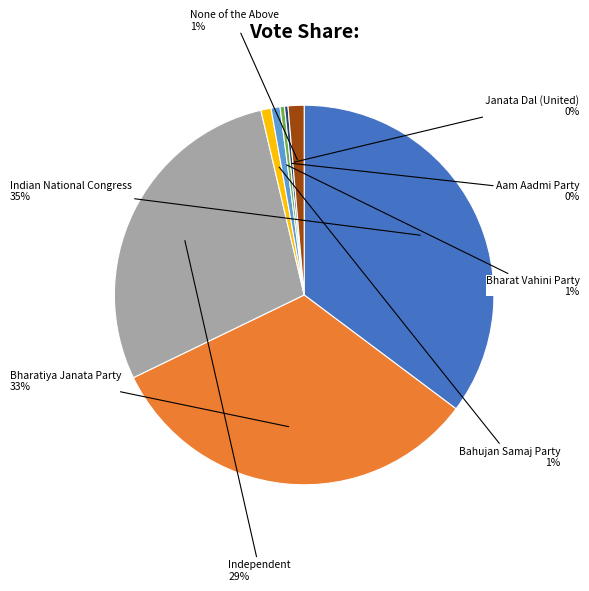

To the nearest percent, what is the average slice percentage?

12%